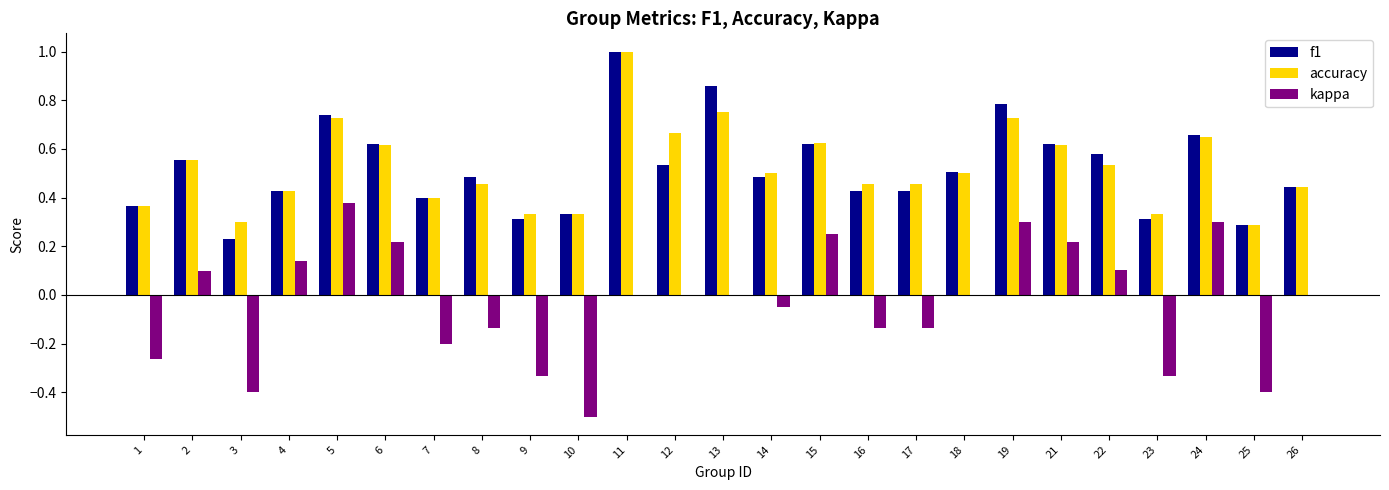

The value of f1 at 21 is 0.3. True or false?

False